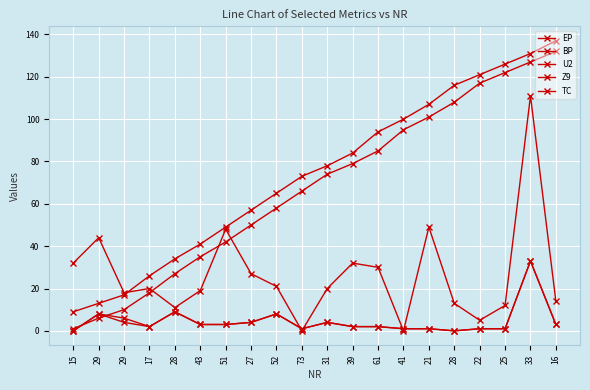

Reading left to right, list all the values displayed in this chart.

EP: 15=9	29=13	29=17	17=26	28=34	43=41	51=49	27=57	52=65	73=73	31=78	39=84	61=94	41=100	21=107	28=116	22=121	25=126	33=131	16=137
BP: 15=1	29=6	29=10	17=18	28=27	43=35	51=42	27=50	52=58	73=66	31=74	39=79	61=85	41=95	21=101	28=108	22=117	25=122	33=127	16=132
U2: 15=32	29=44	29=18	17=20	28=11	43=19	51=48	27=27	52=21	73=0	31=20	39=32	61=30	41=0	21=49	28=13	22=5	25=12	33=111	16=14
Z9: 15=0	29=8	29=4	17=2	28=9	43=3	51=3	27=4	52=8	73=1	31=4	39=2	61=2	41=1	21=1	28=0	22=1	25=1	33=33	16=3
TC: 15=0	29=8	29=6	17=2	28=9	43=3	51=3	27=4	52=8	73=1	31=4	39=2	61=2	41=1	21=1	28=0	22=1	25=1	33=33	16=3